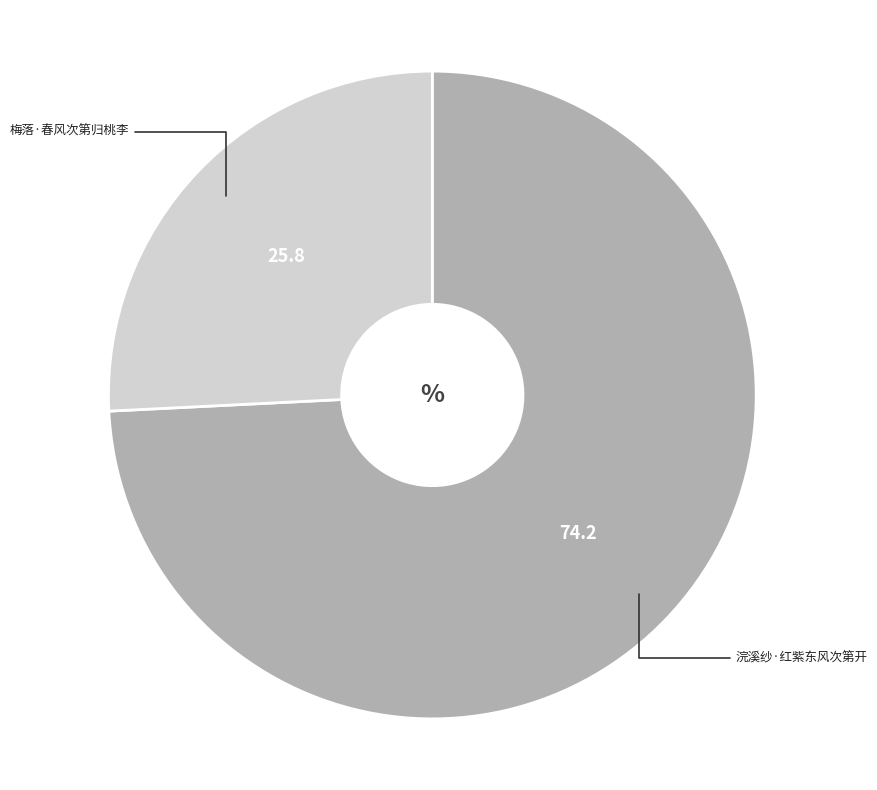

Rank the categories by value from highest to lowest.

浣溪纱·红紫东风次第开, 梅落·春风次第归桃李